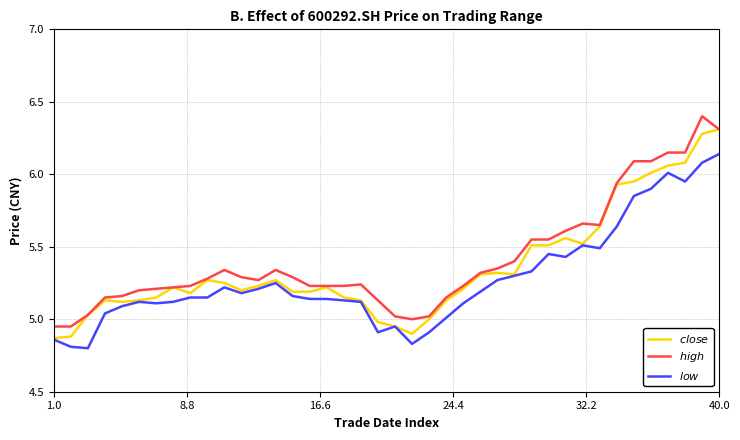

Is this an area chart (filled region under the line)?

No